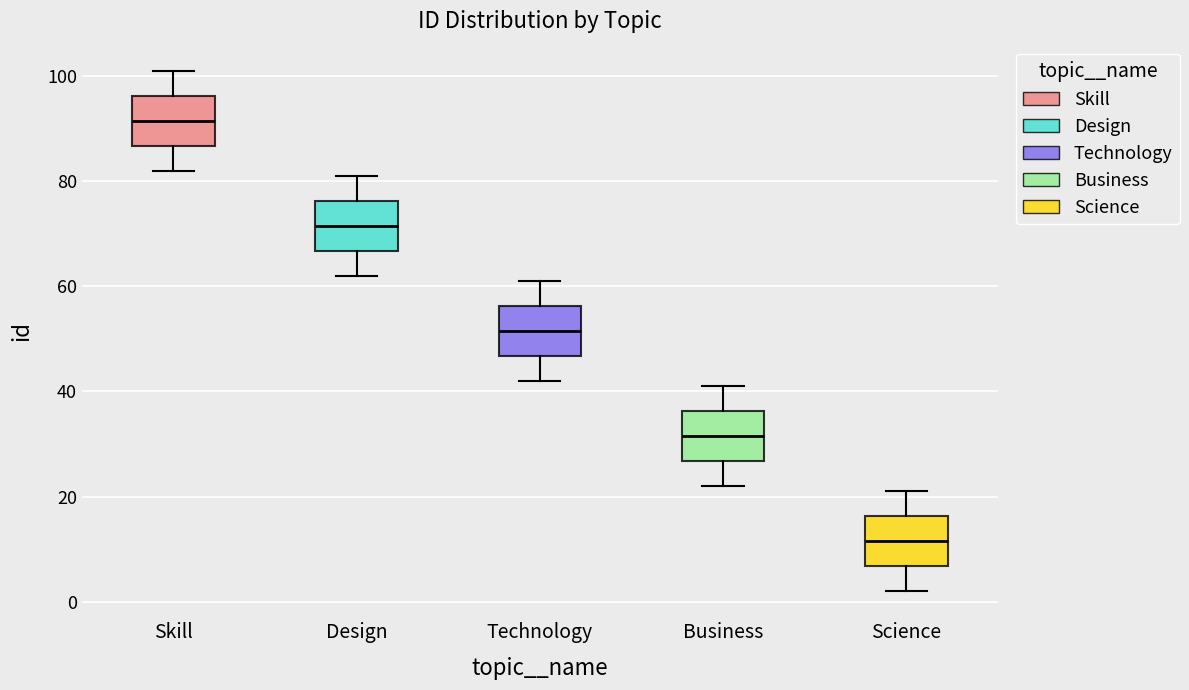

Reading left to right, transcribe this box plot: for each box, give where its median line is, the range the box spans, and where its two whiskers end, as read against the y-axis. The values are not printed on the chart, so give them approximately, as read against the axis.

Skill: median 92, box 86 to 96, whiskers 82 to 102
Design: median 72, box 66 to 76, whiskers 62 to 82
Technology: median 52, box 46 to 56, whiskers 42 to 62
Business: median 32, box 26 to 36, whiskers 22 to 42
Science: median 12, box 6 to 16, whiskers 2 to 22